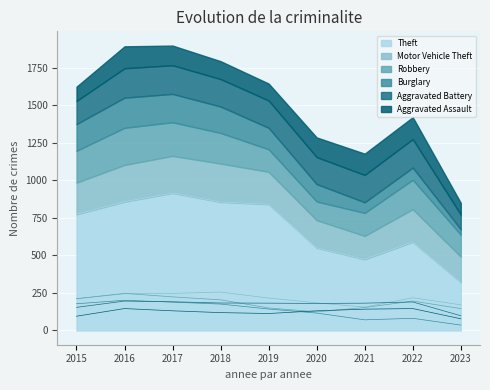

Which series has the largest total across all categories?

Theft